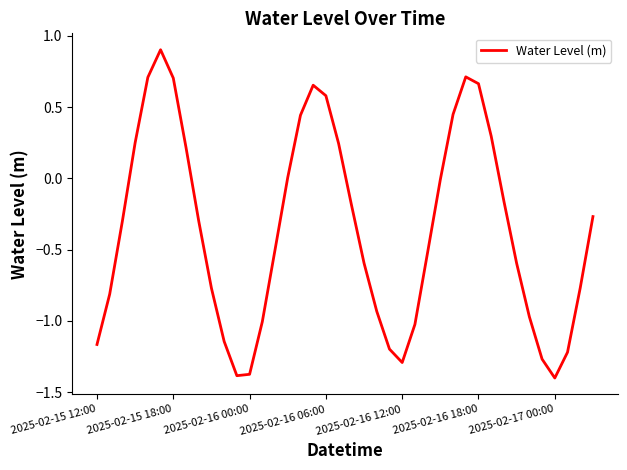

What is the minimum value shown in the chart?

-1.4